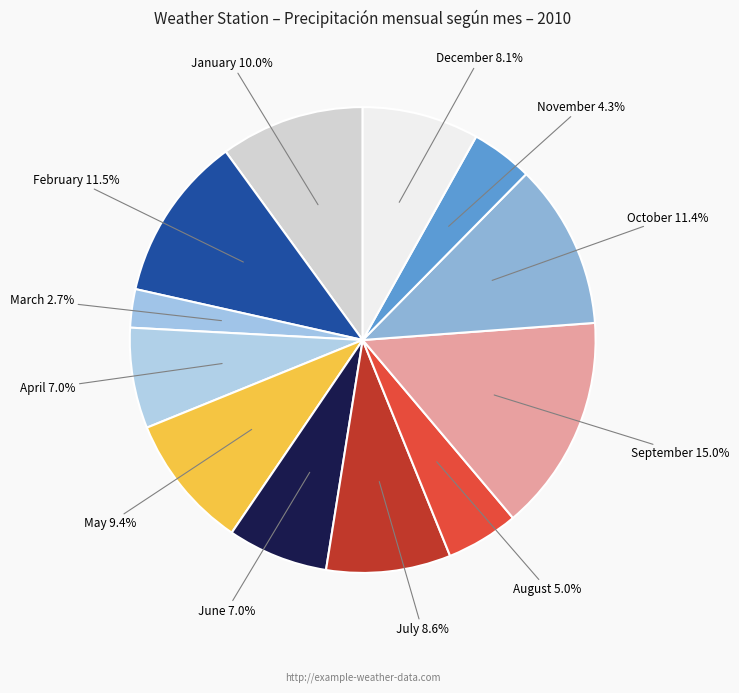

What is the smallest slice in the pie chart?

March